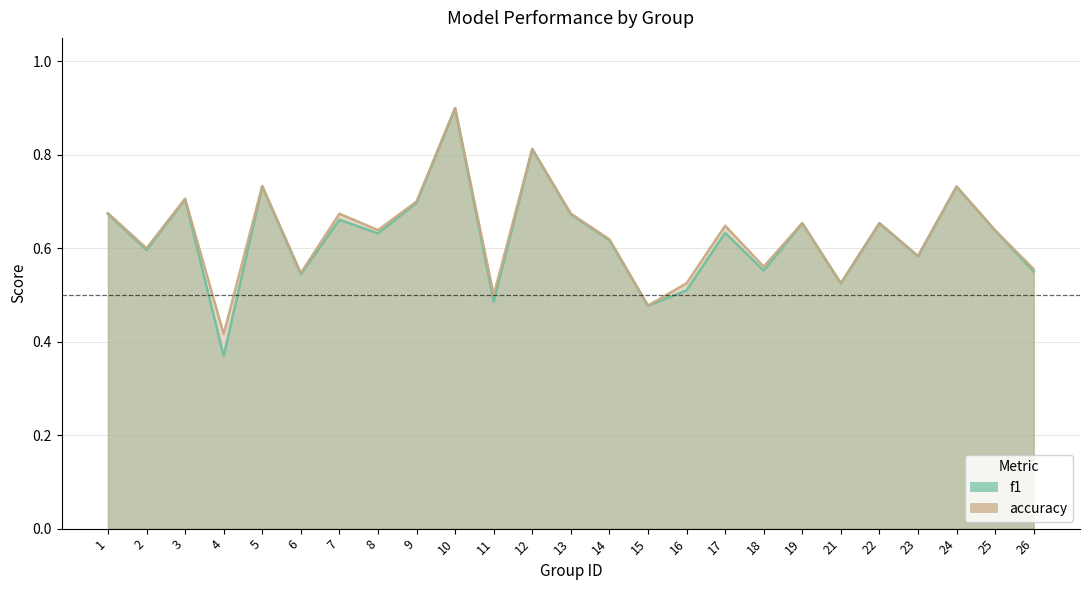

Reading right to left, transcribe all the data shown in this chart.

f1: 0.5	0.6	0.7	0.6	0.7	0.5	0.7	0.6	0.6	0.5	0.5	0.6	0.7	0.8	0.5	0.9	0.7	0.6	0.7	0.5	0.7	0.4	0.7	0.6	0.7
accuracy: 0.6	0.6	0.7	0.6	0.7	0.5	0.7	0.6	0.6	0.5	0.5	0.6	0.7	0.8	0.5	0.9	0.7	0.6	0.7	0.5	0.7	0.4	0.7	0.6	0.7